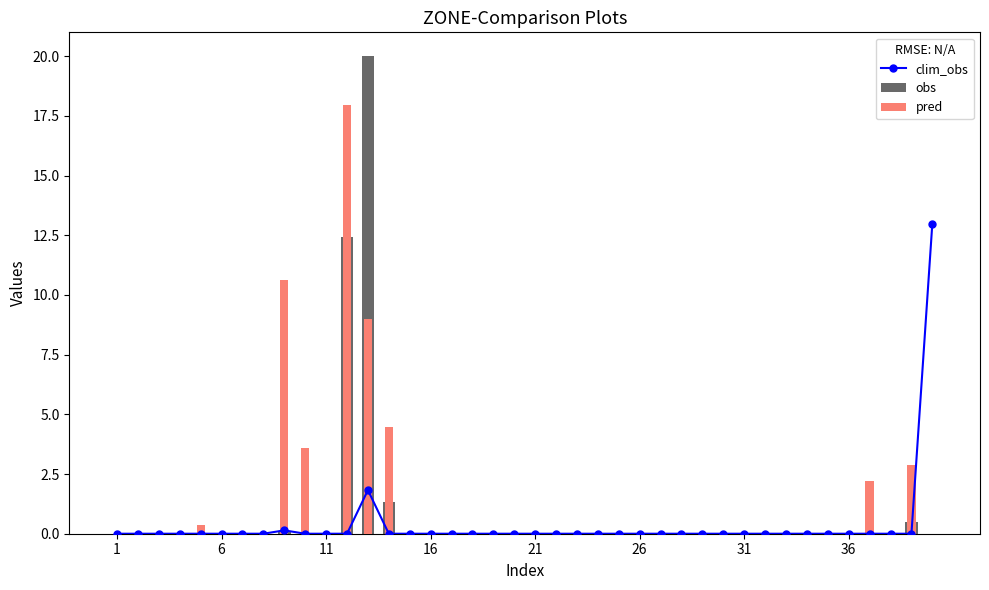

How many groups of bars are there?

40